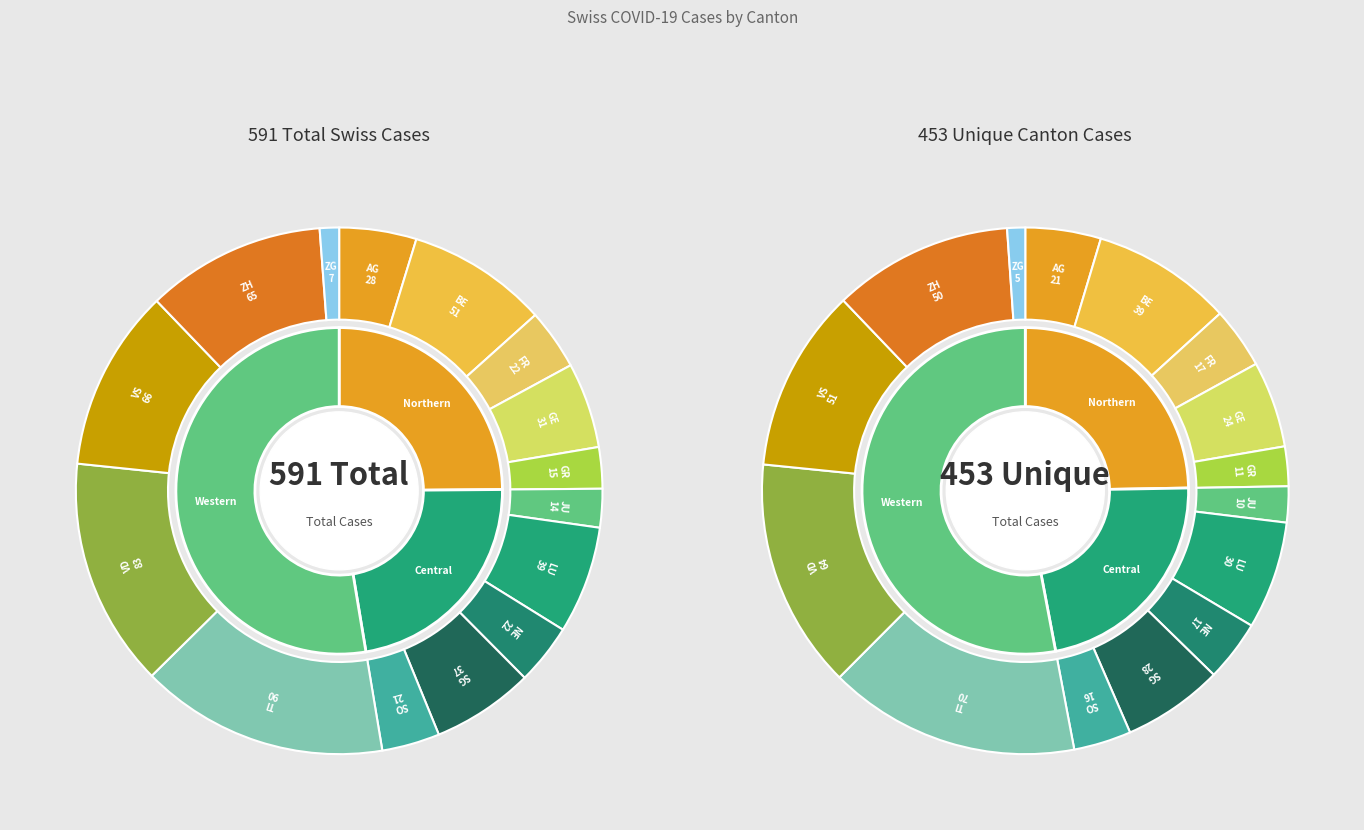

How many slices are in this pie chart?

39